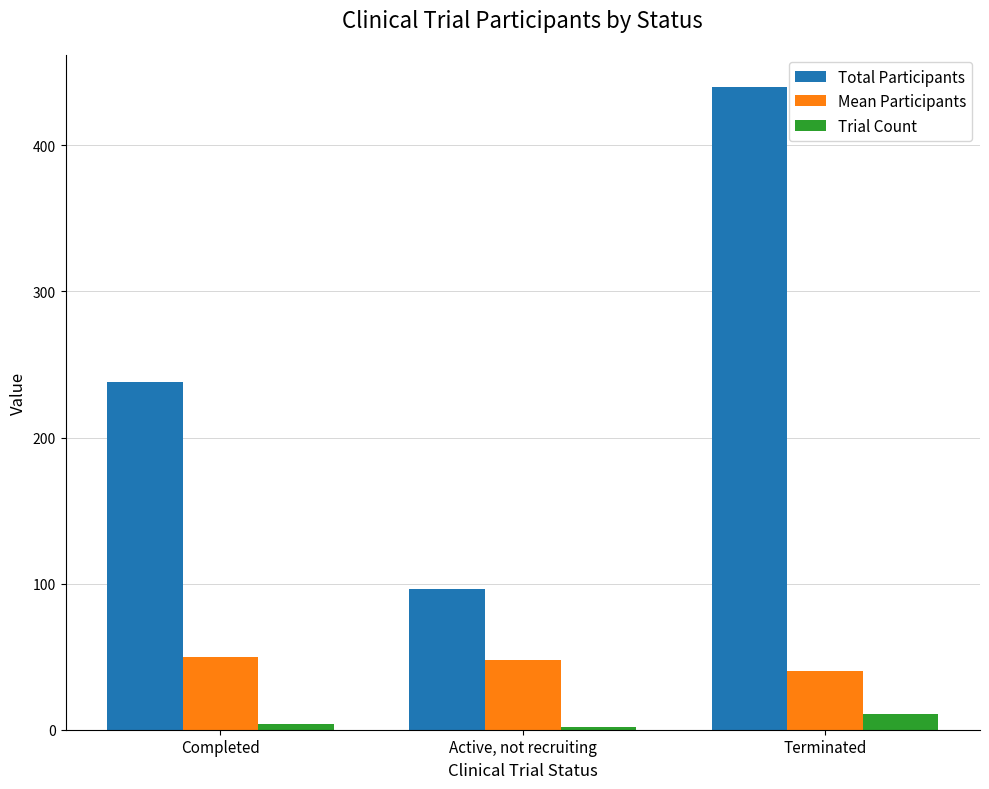

How many values in the Trial Count series are below 4?

1